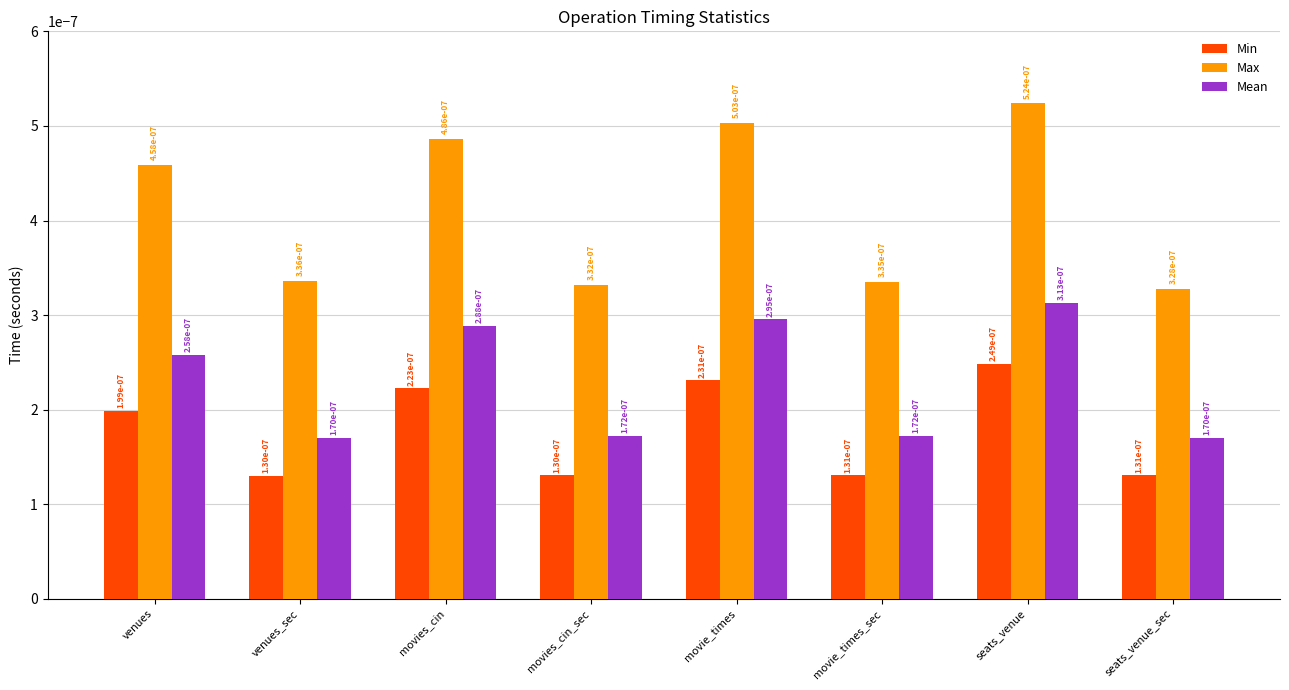

How many Max values are between 0 and 1?

8